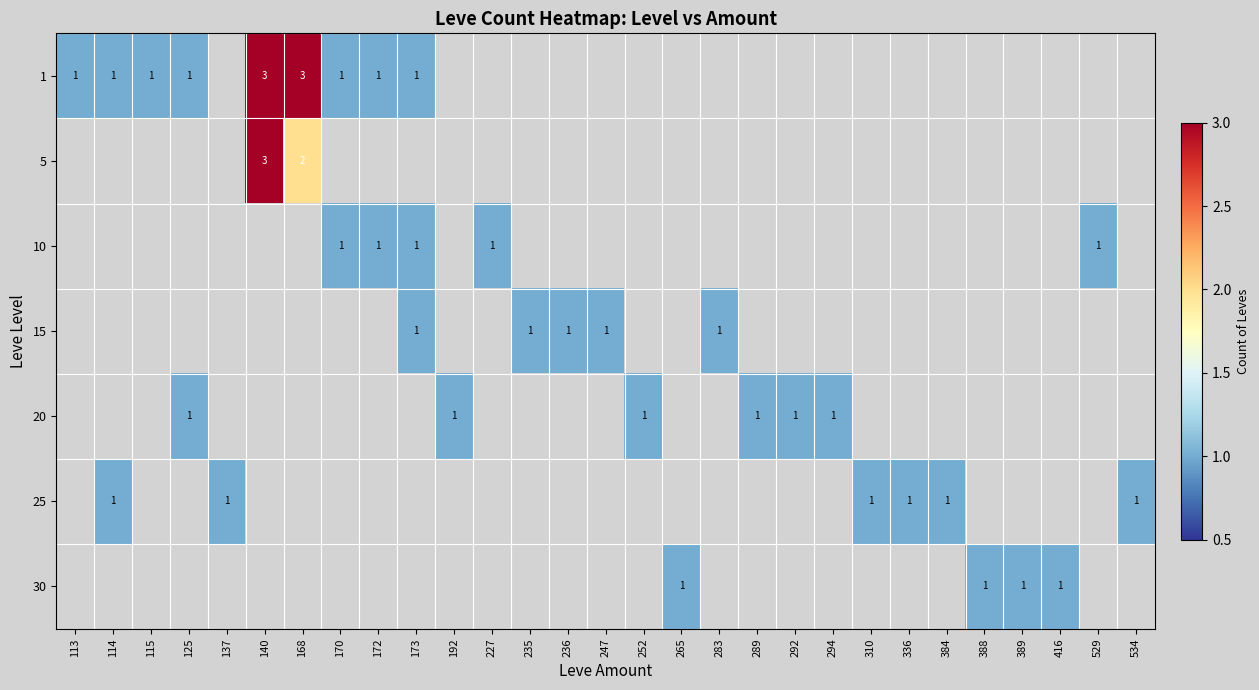

The 1 series shows 5 at 140. True or false?

False